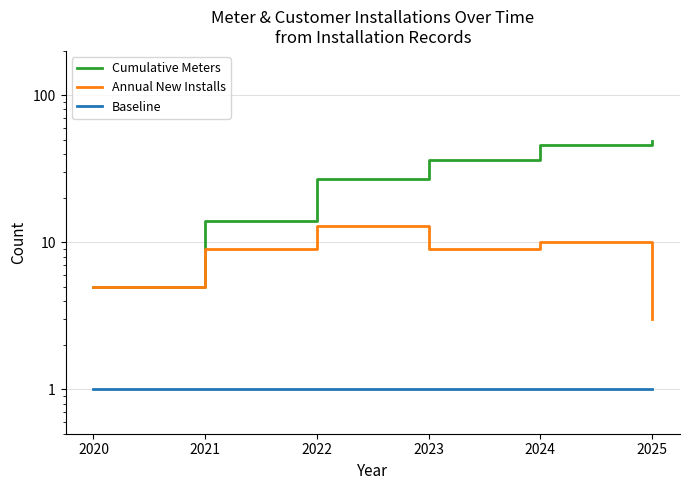

How many series are shown in this chart?

3